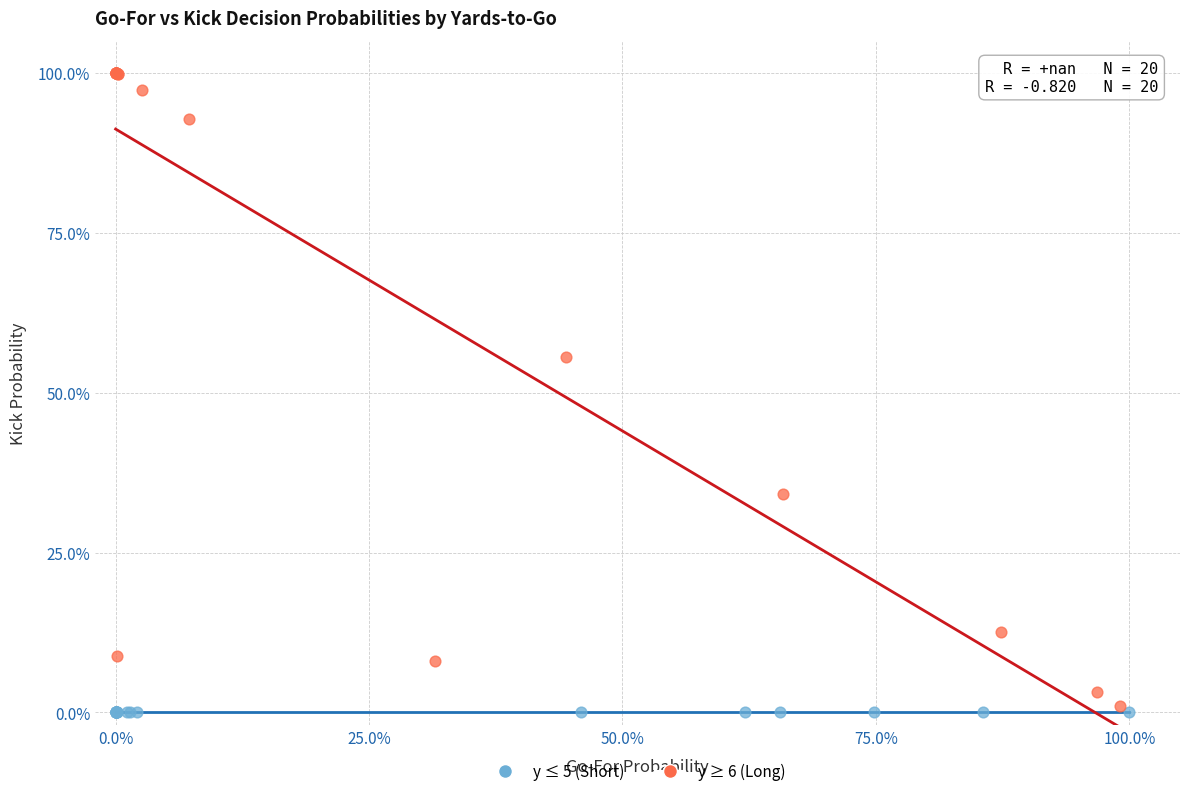

What are all the series names shown in the legend?

y ≤ 5 (Short), y ≥ 6 (Long)